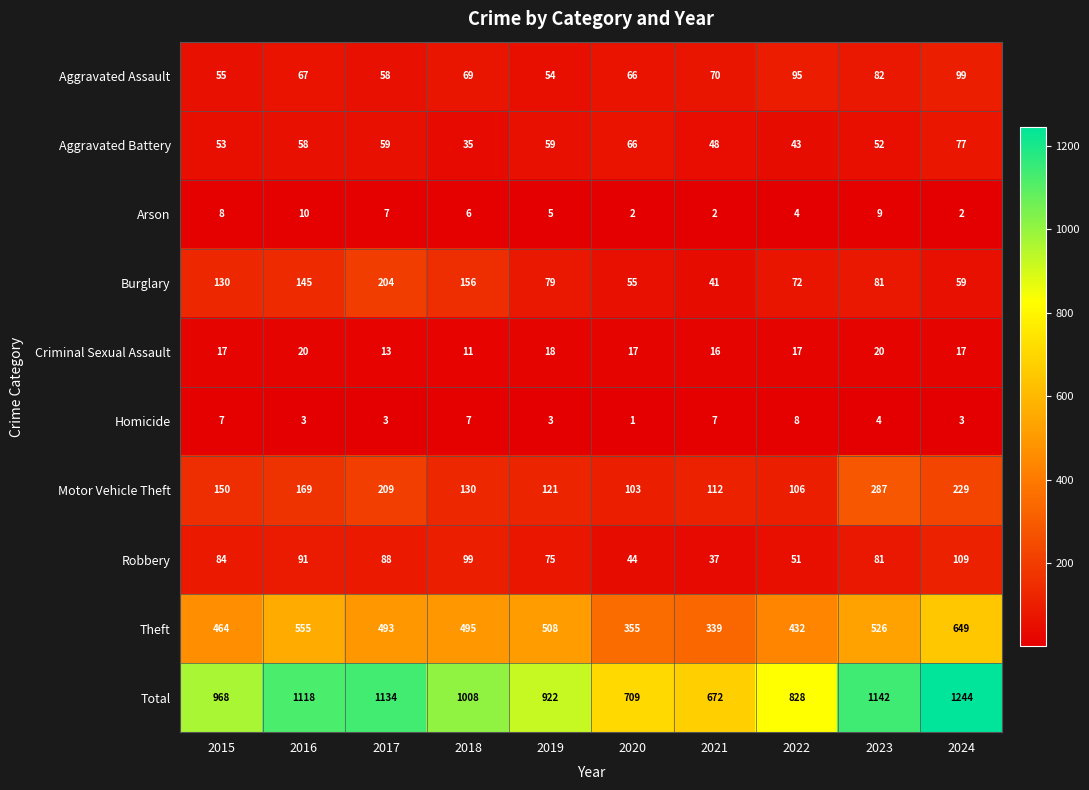

Is it true that Aggravated Battery equals 97 at 2020?

False